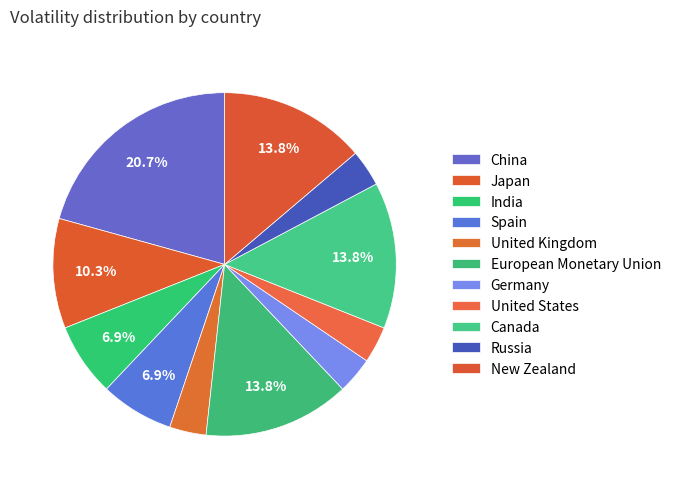

What is the change in value from China to Russia?

-5